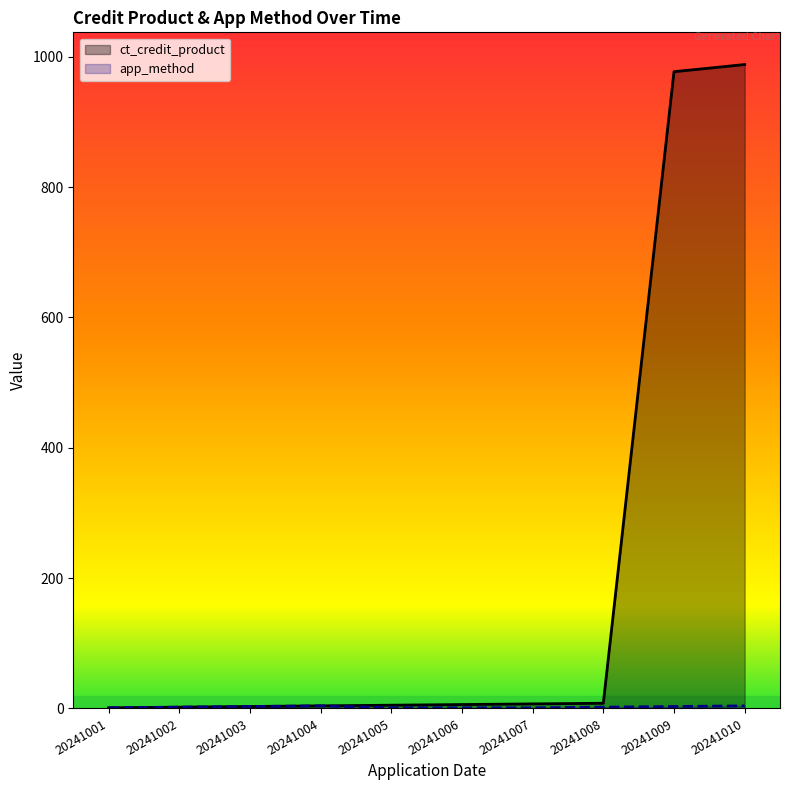

Rank the series at 20241008 from highest to lowest value.

ct_credit_product, app_method